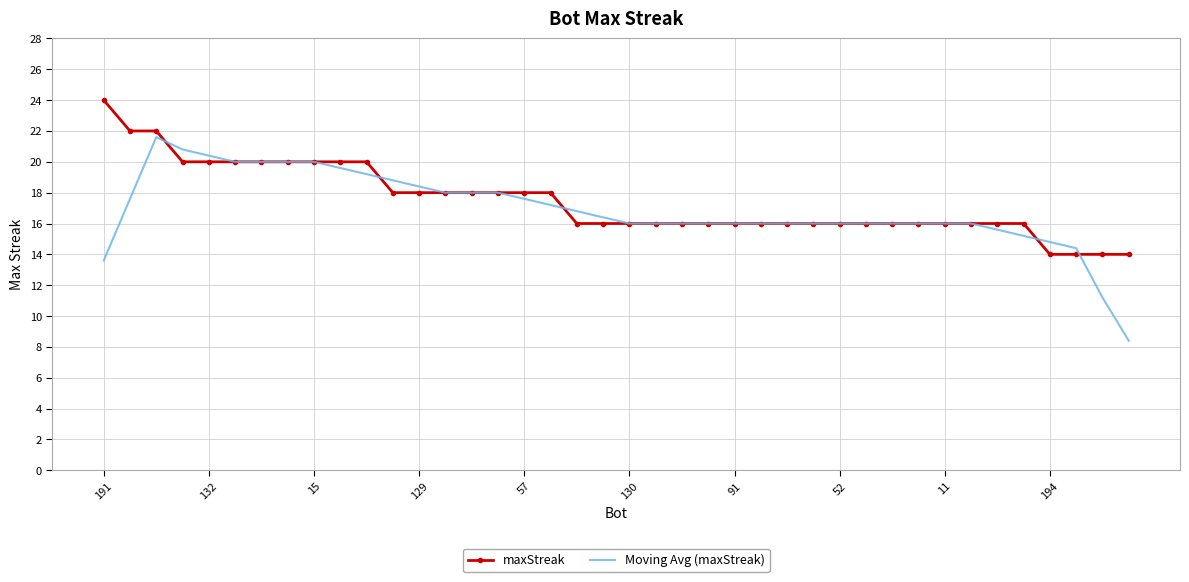

Which series has the largest range (max minus min)?

Moving Avg (maxStreak)